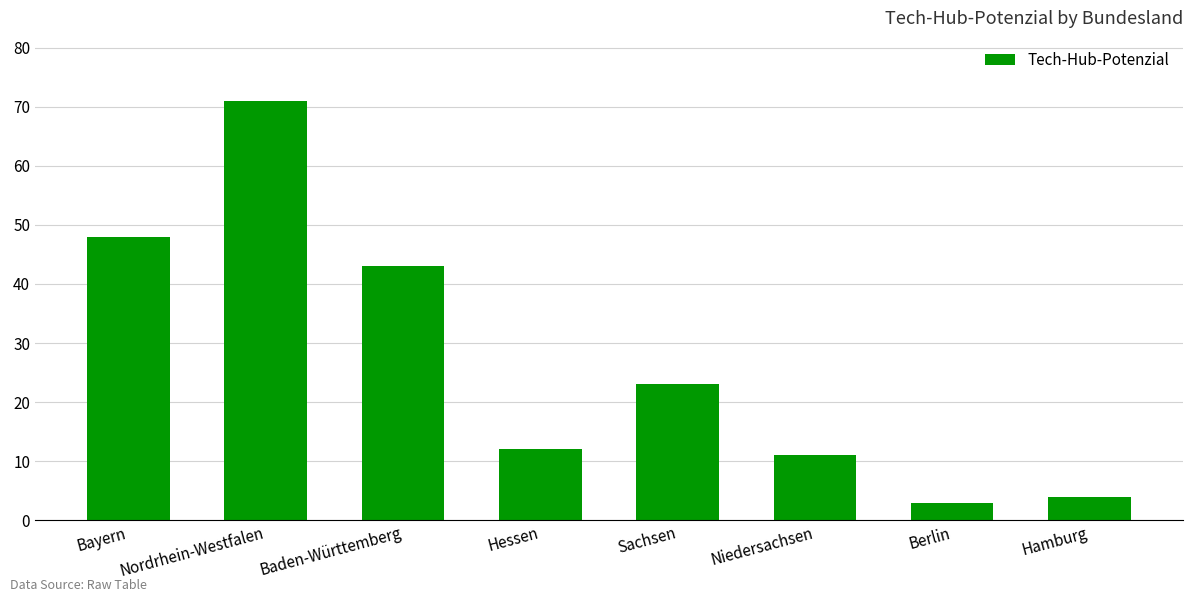

What is the maximum value shown in the chart?

71